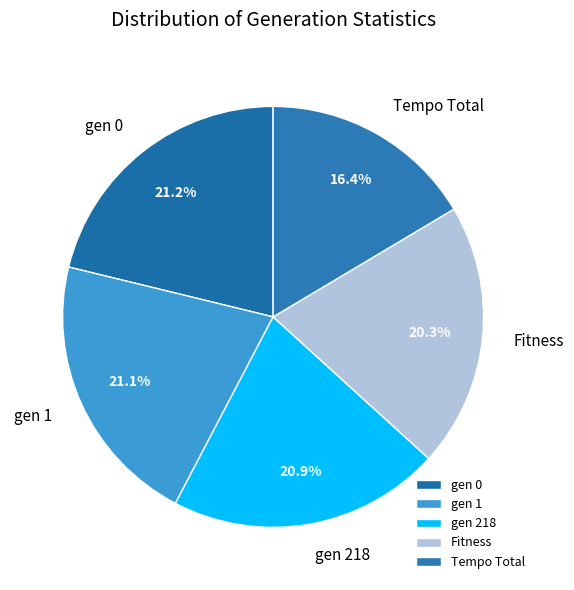

What percentage do gen 0 and gen 1 together represent?

42.3%